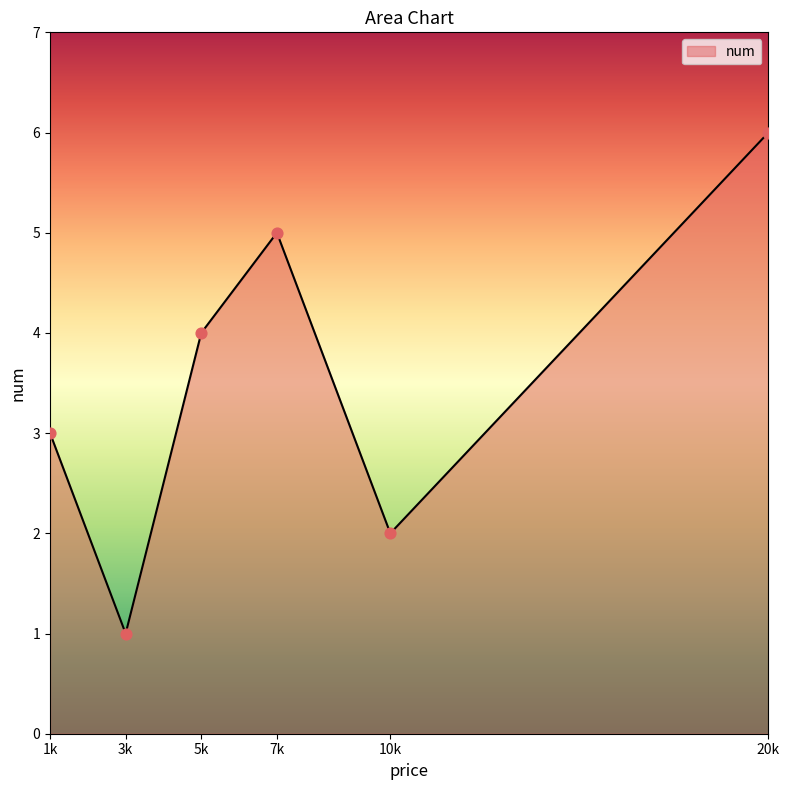

Between 5k and 7k, which is larger?

7k